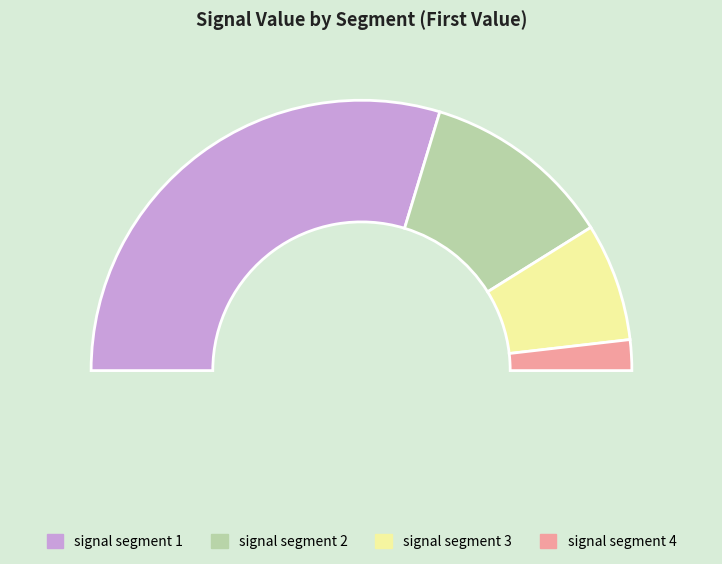

True or false: signal segment 1 accounts for 17% of the total.

False